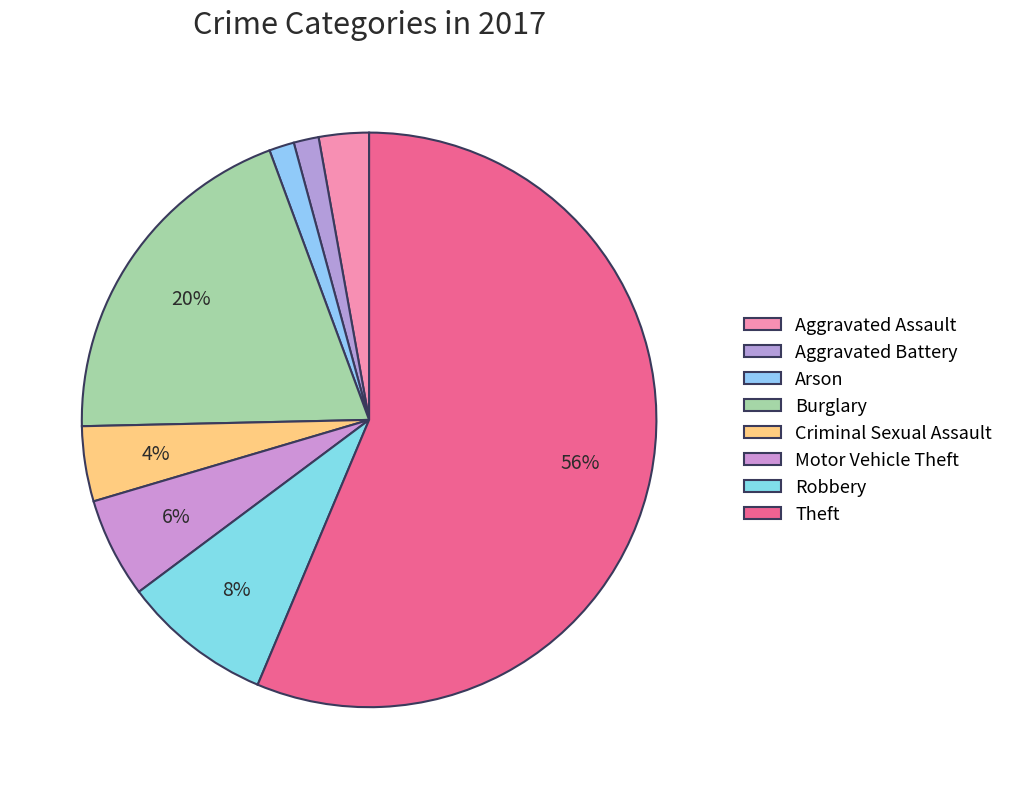

Is Theft the majority of the pie?

Yes